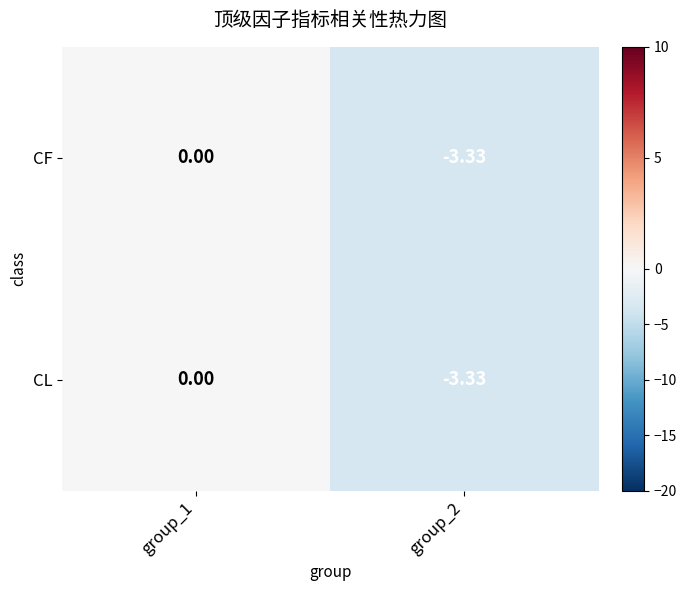

Reading left to right, extract all data points from this chart.

CF: group_1=0.0	group_2=-3.3
CL: group_1=0.0	group_2=-3.3